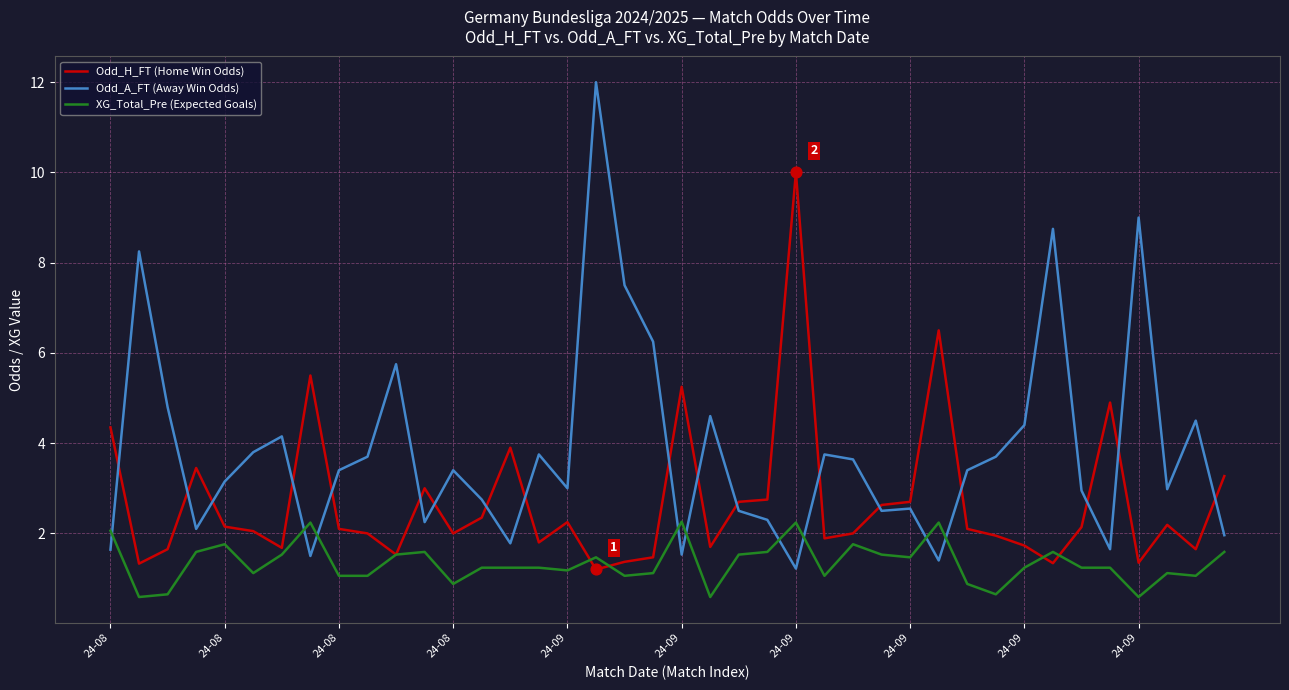

List the series in order of their overall mean, highest first.

Odd_A_FT (Away Win Odds), Odd_H_FT (Home Win Odds), XG_Total_Pre (Expected Goals)